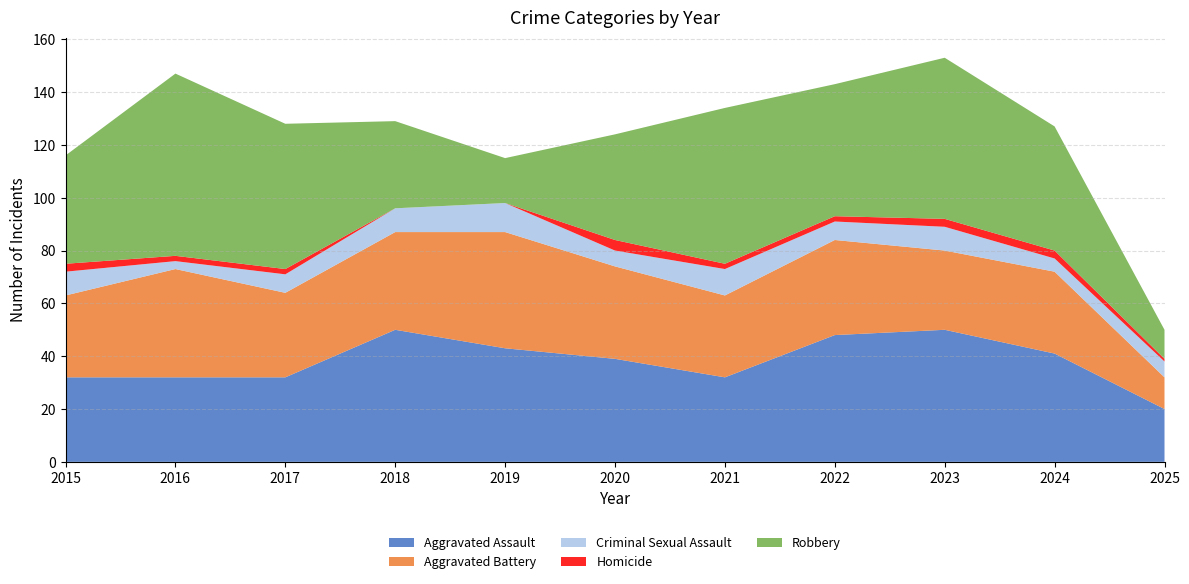

Reading left to right, transcribe all the data shown in this chart.

Aggravated Assault: 2015=32	2016=32	2017=32	2018=50	2019=43	2020=39	2021=32	2022=48	2023=50	2024=41	2025=20
Aggravated Battery: 2015=31	2016=41	2017=32	2018=37	2019=44	2020=35	2021=31	2022=36	2023=30	2024=31	2025=12
Criminal Sexual Assault: 2015=9	2016=3	2017=7	2018=9	2019=11	2020=6	2021=10	2022=7	2023=9	2024=5	2025=6
Homicide: 2015=3	2016=2	2017=2	2018=0	2019=0	2020=4	2021=2	2022=2	2023=3	2024=3	2025=1
Robbery: 2015=41	2016=69	2017=55	2018=33	2019=17	2020=40	2021=59	2022=50	2023=61	2024=47	2025=11